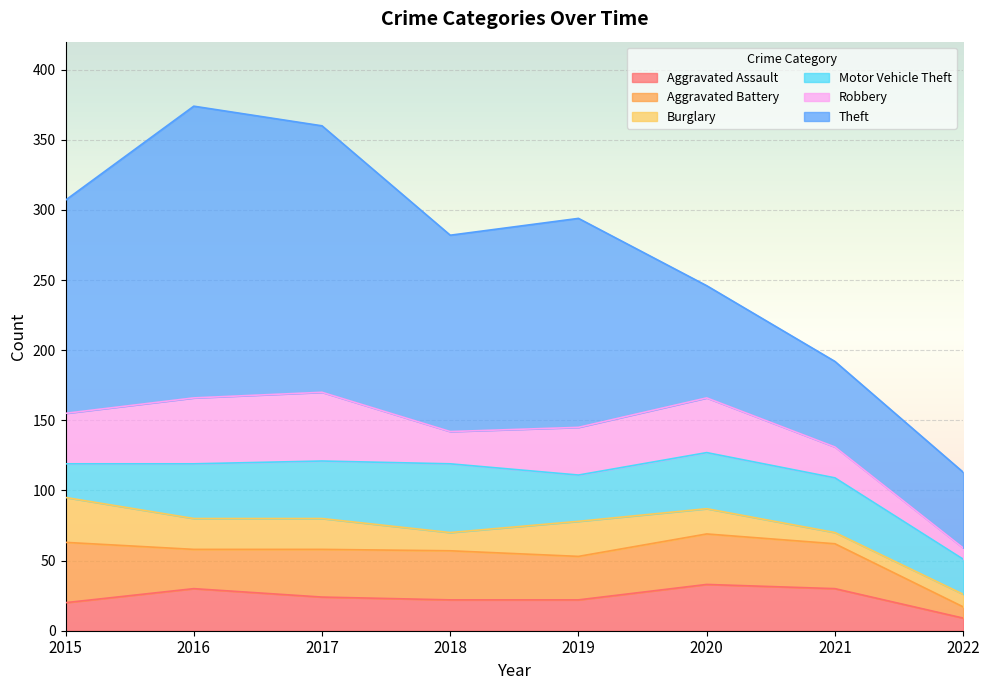

How many interior local peaks does the Theft series have?

2